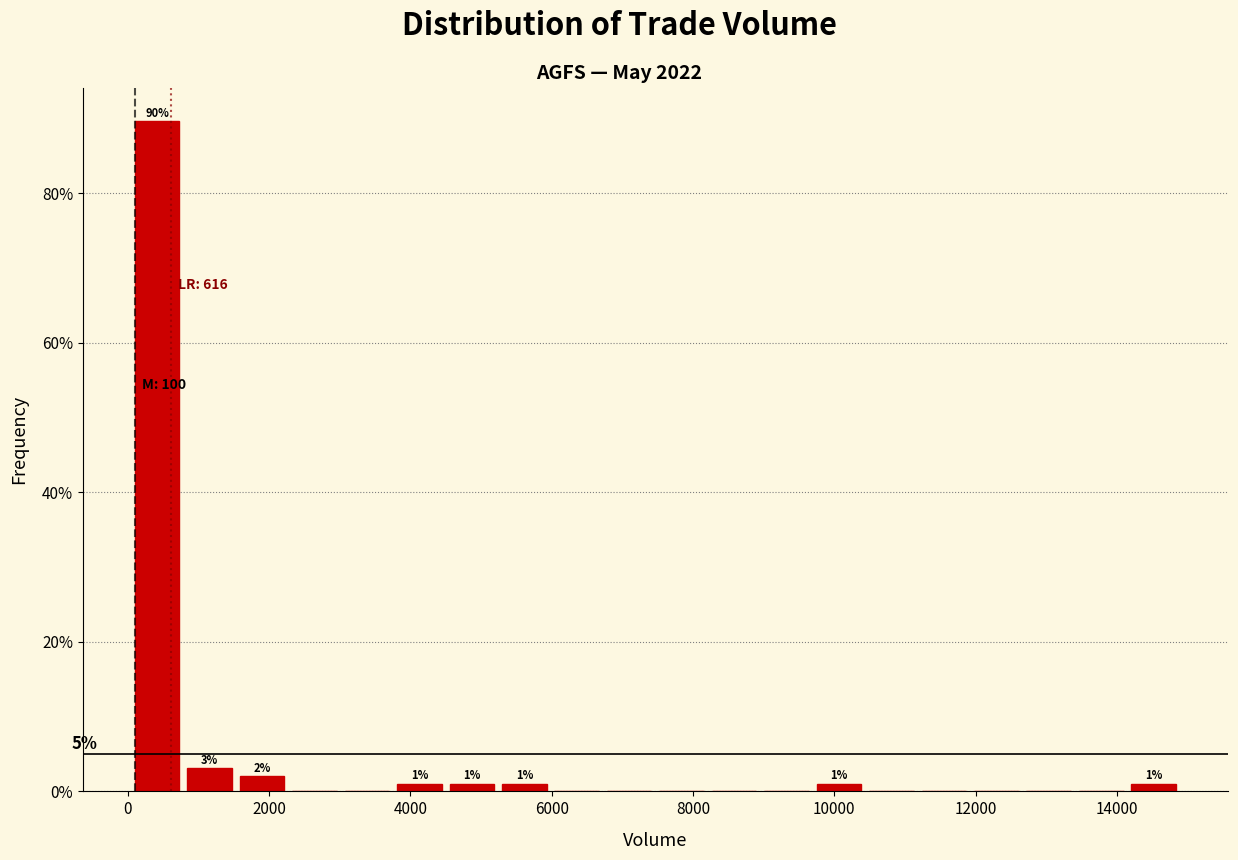

Around what value on the x-axis is the tallest bar? Give the approximate position of its centre, as read against the axis.

400